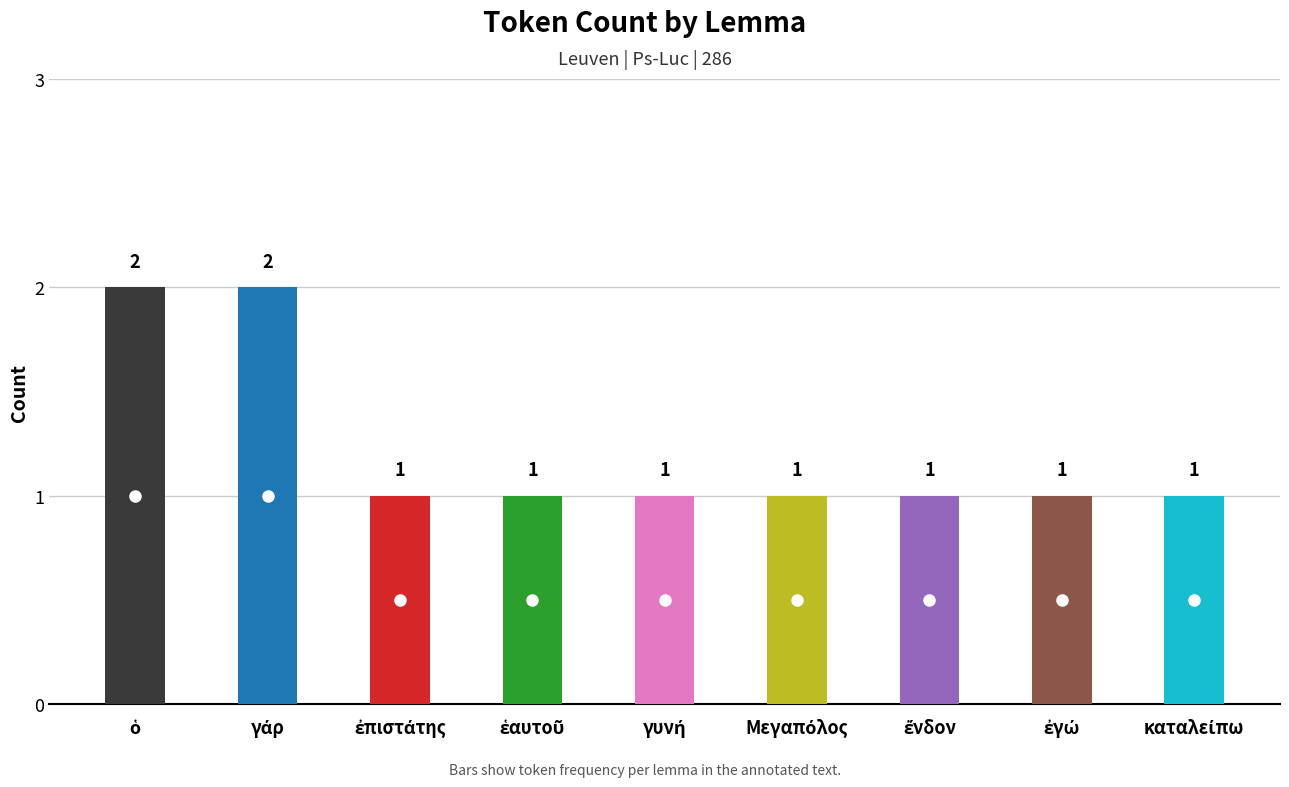

Reading left to right, list all the values displayed in this chart.

2	2	1	1	1	1	1	1	1